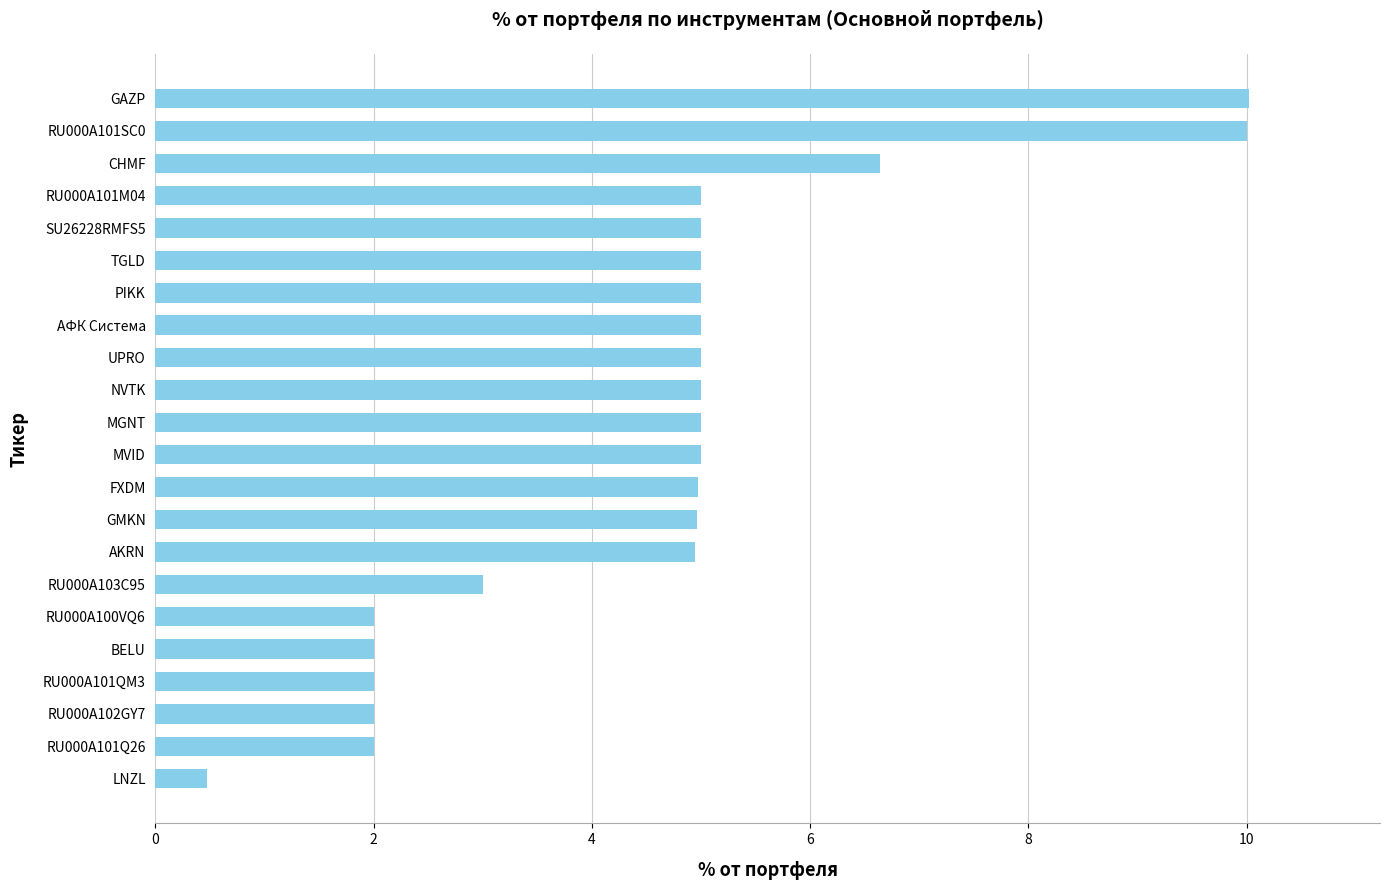

Count the number of categories in the chart.

22